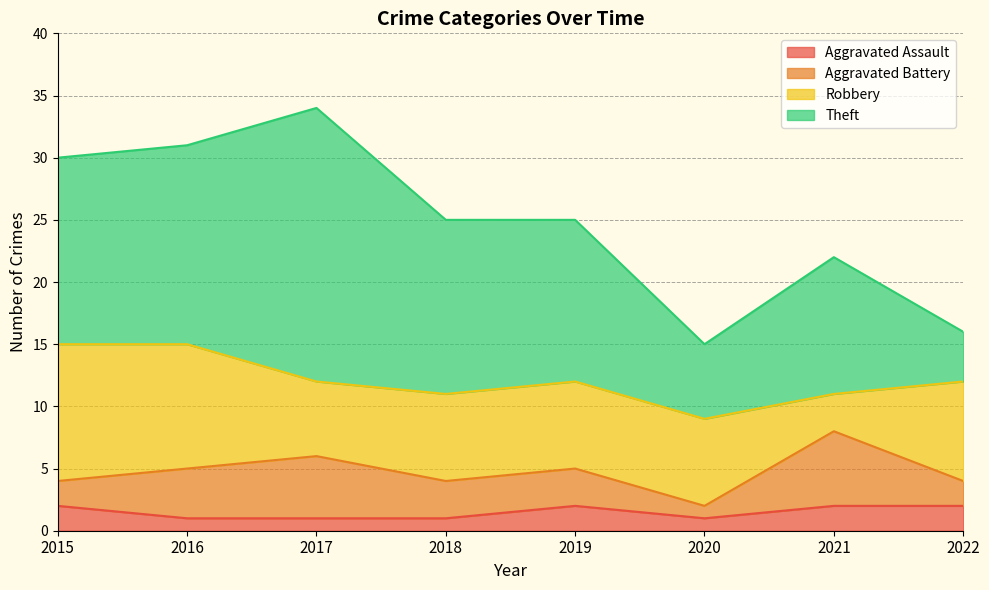

True or false: Robbery has more than 0 interior local peaks.

False